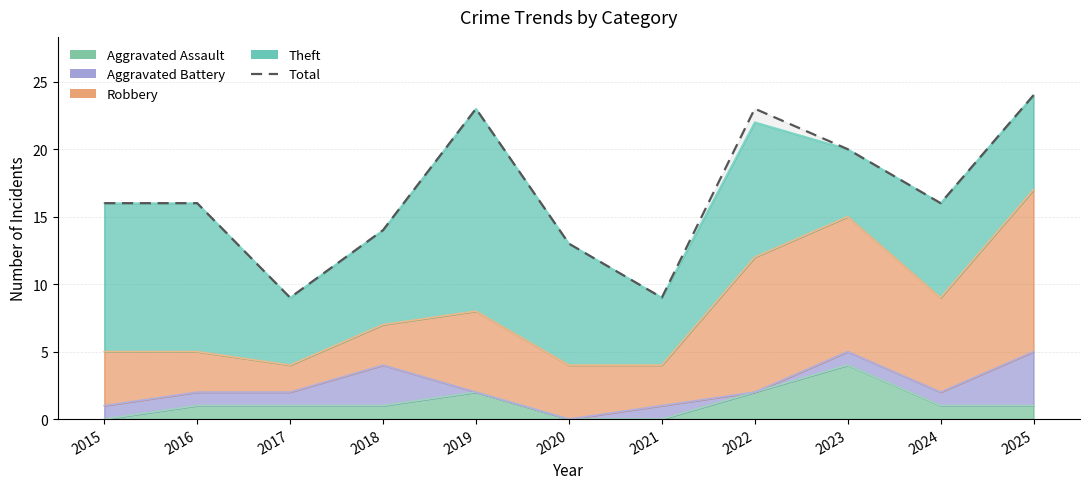

Which has a higher value, 2016 or 2019?

2019